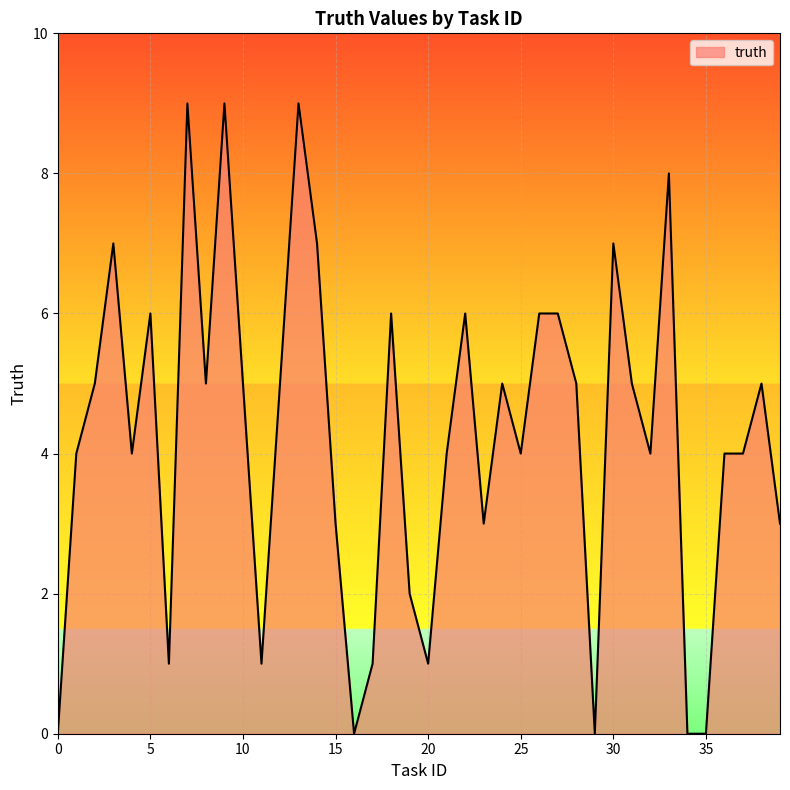

How many lines are shown in the chart?

1